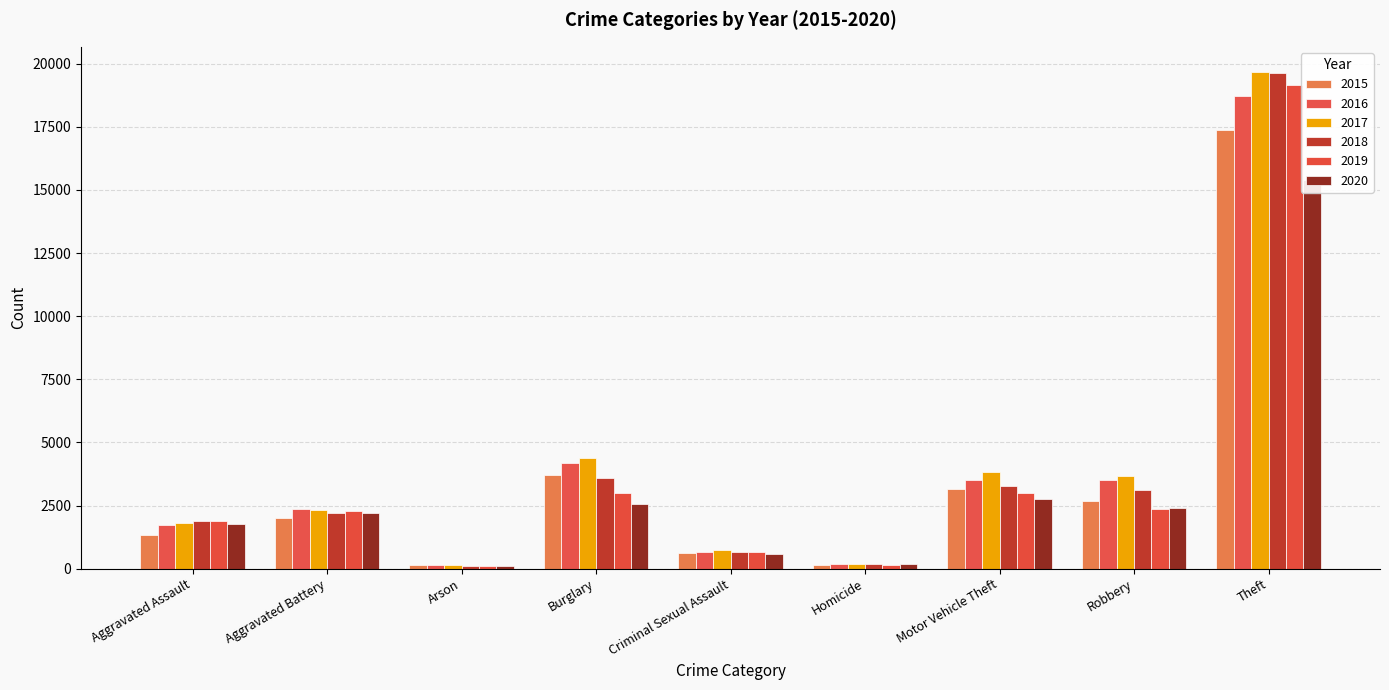

True or false: 2019 has a value of 10300 at Theft.

False